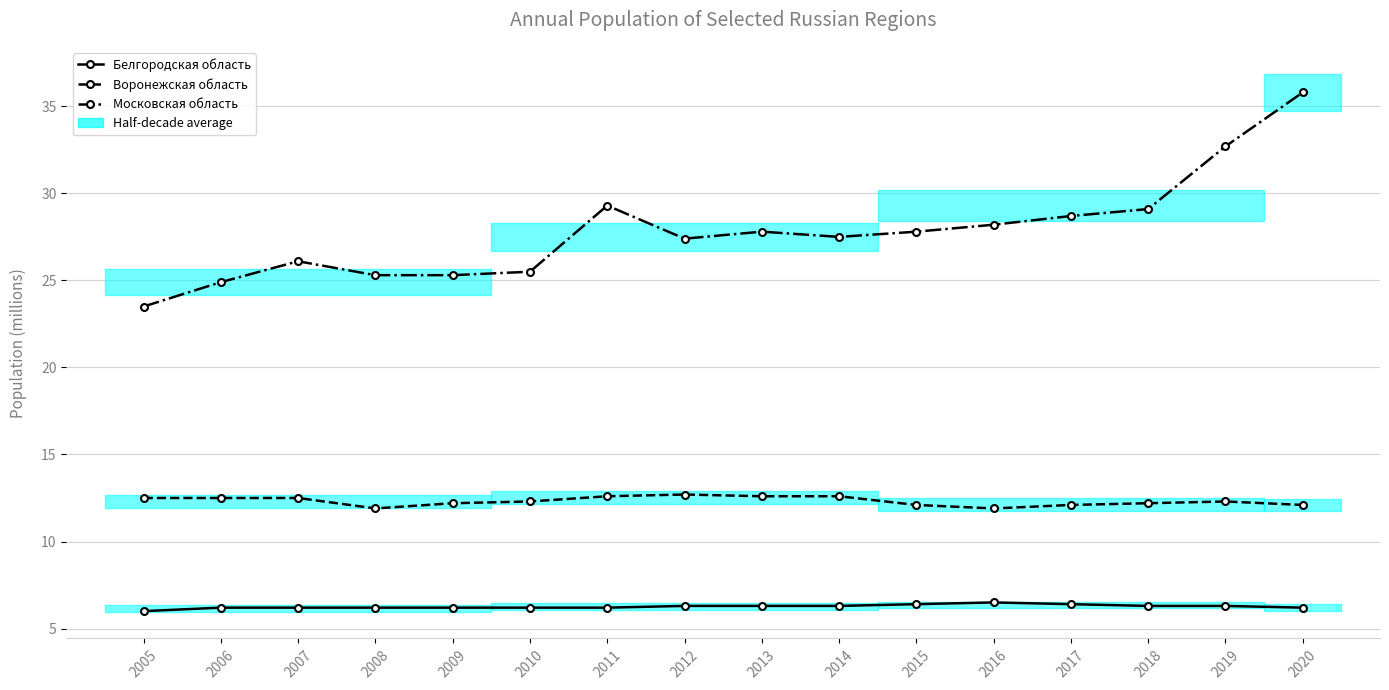

What is the minimum value for Белгородская область?

6.0